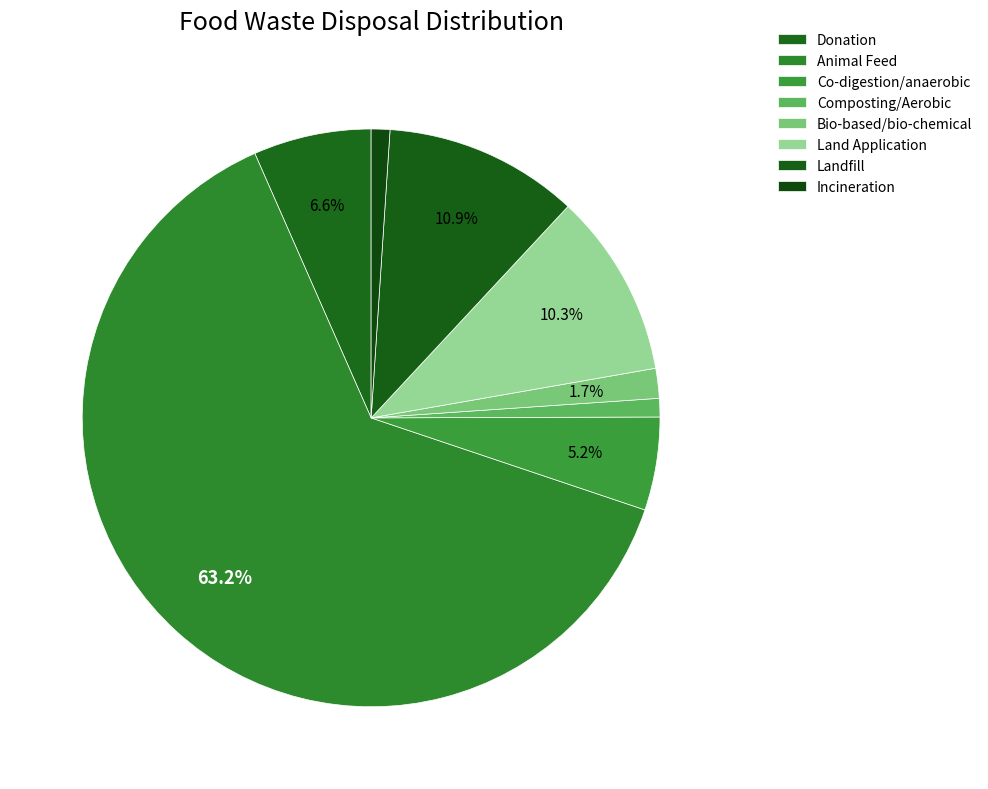

What is the total percentage of Donation and Incineration?

7.6%